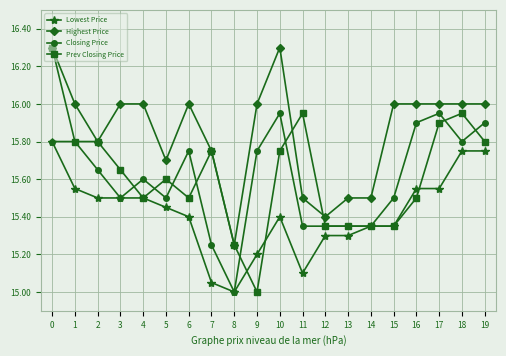

How many series are shown in this chart?

4